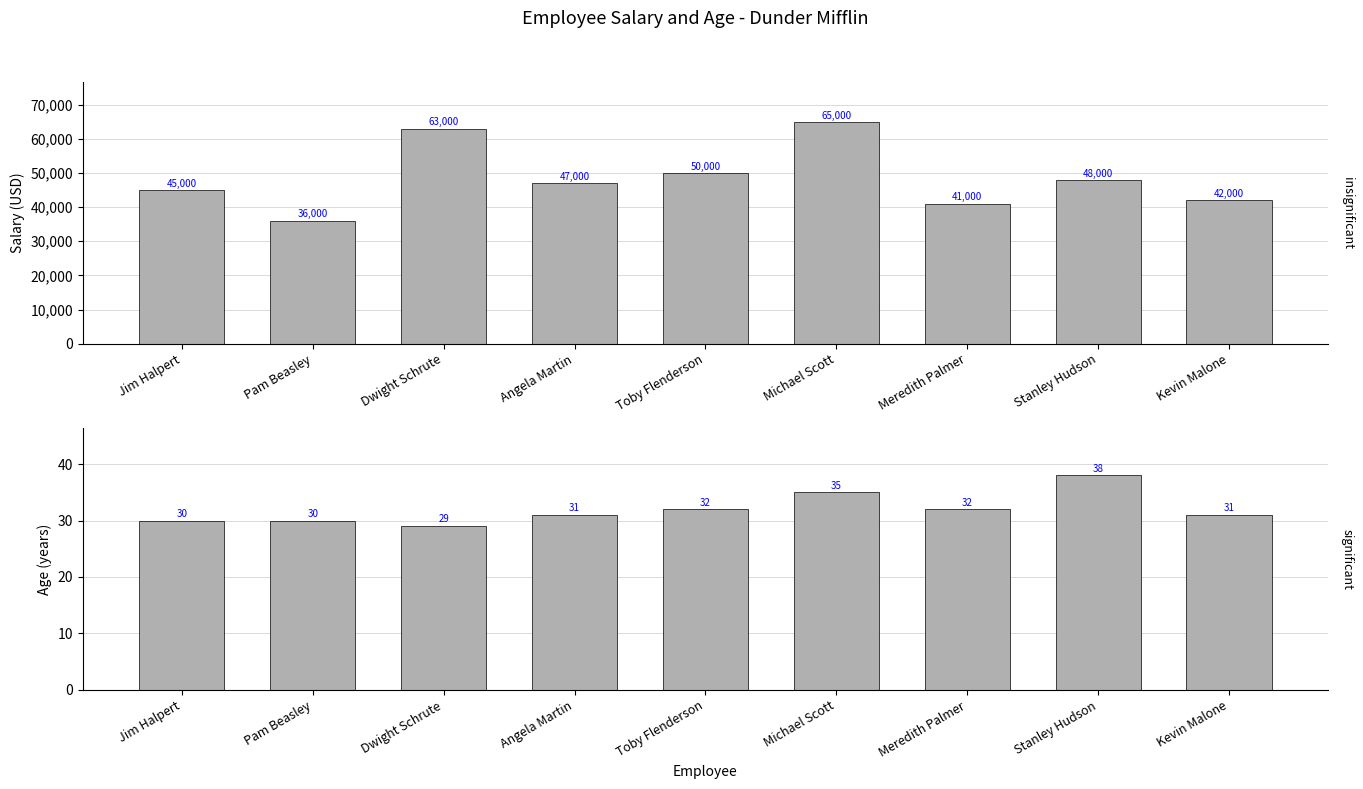

Rank the series at Stanley Hudson from highest to lowest value.

Salary, Age